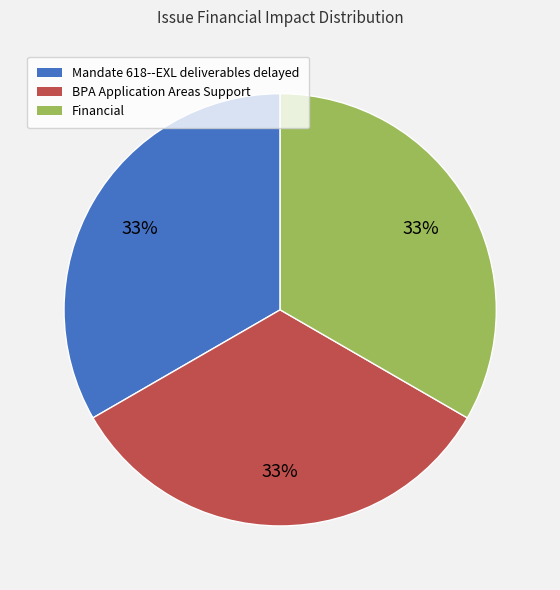

Do Financial and BPA Application Areas Support together represent more than half of the pie?

Yes